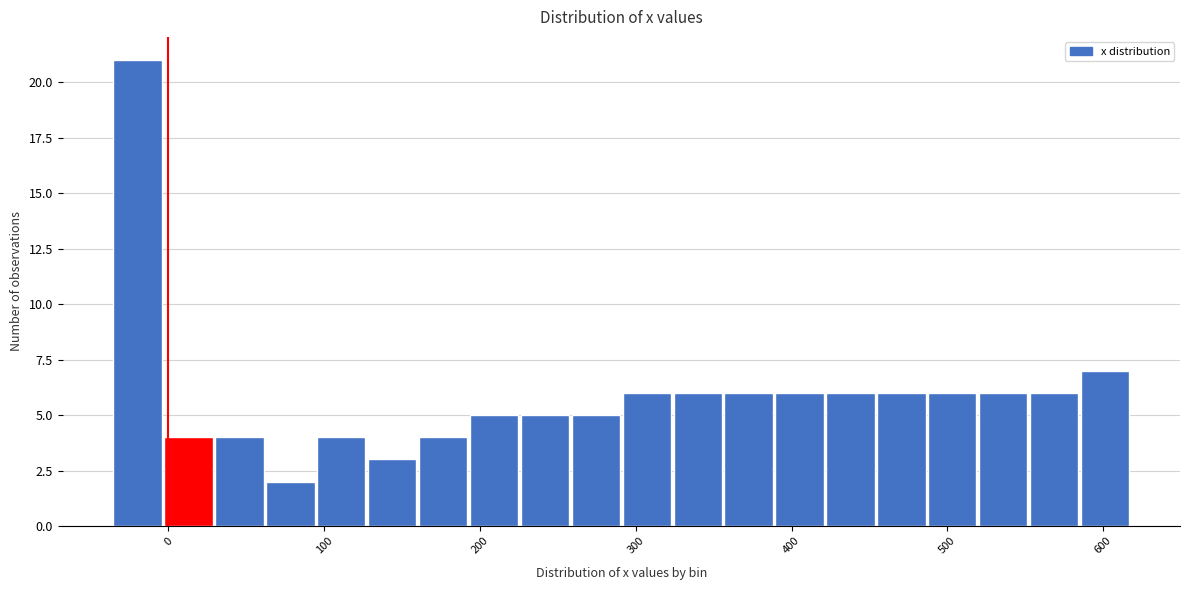

Read against the x-axis, roughly where is the centre of the tallest bar?

-20